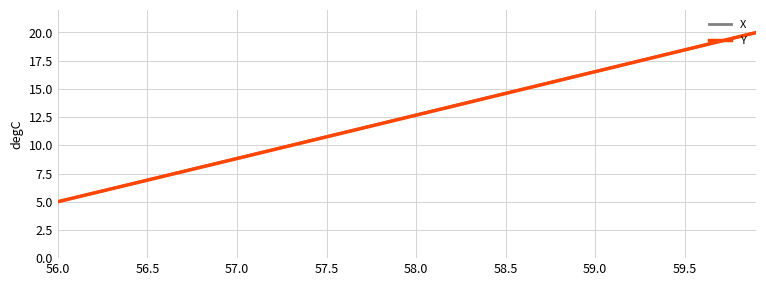

What is the maximum value for Y?

20.0